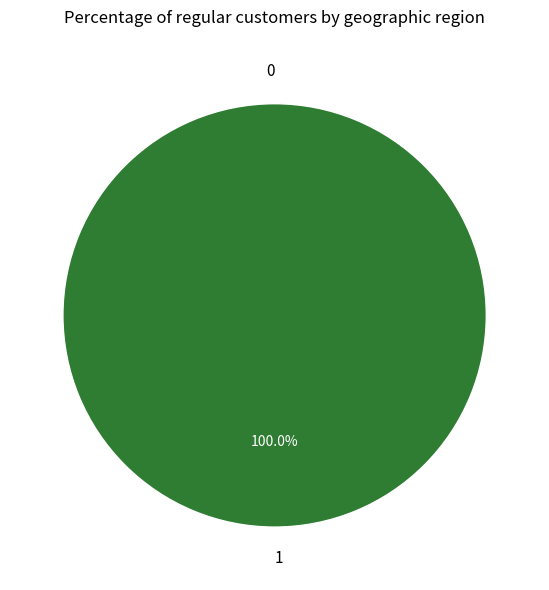

True or false: 0 accounts for 0% of the total.

True